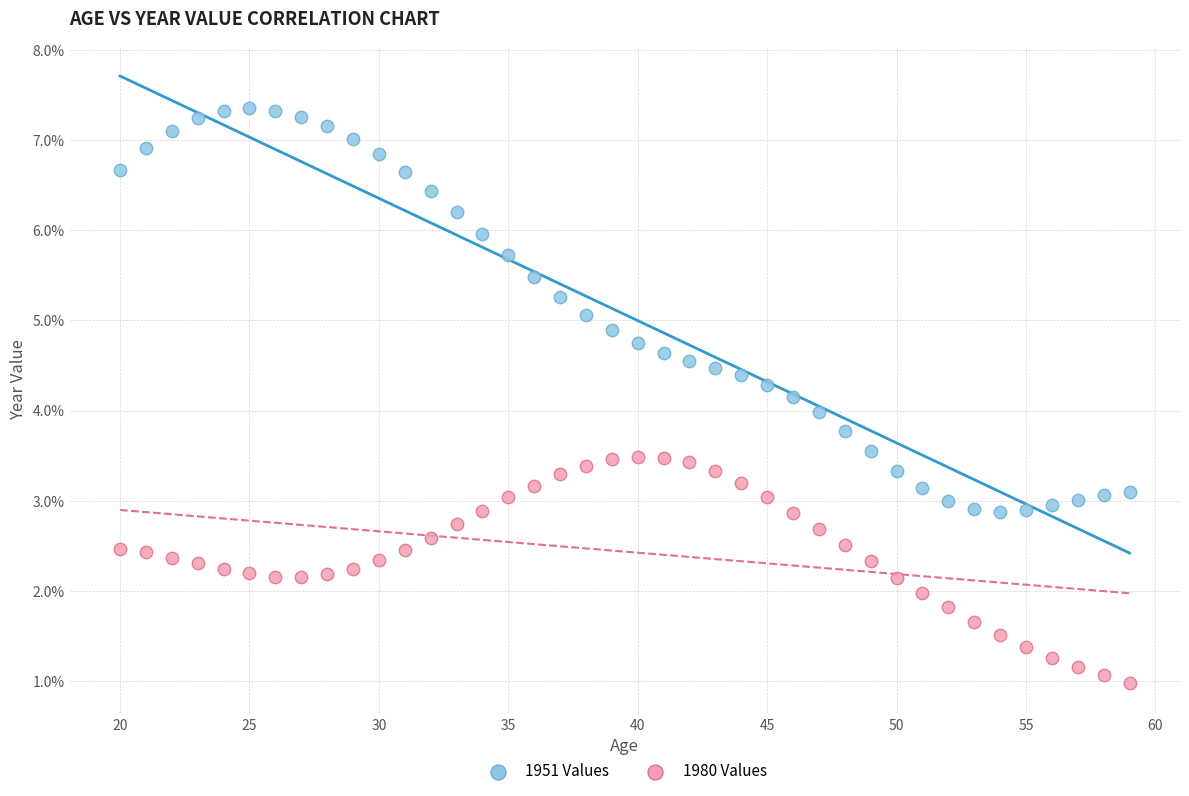

What are all the series names shown in the legend?

1951 Values, 1980 Values